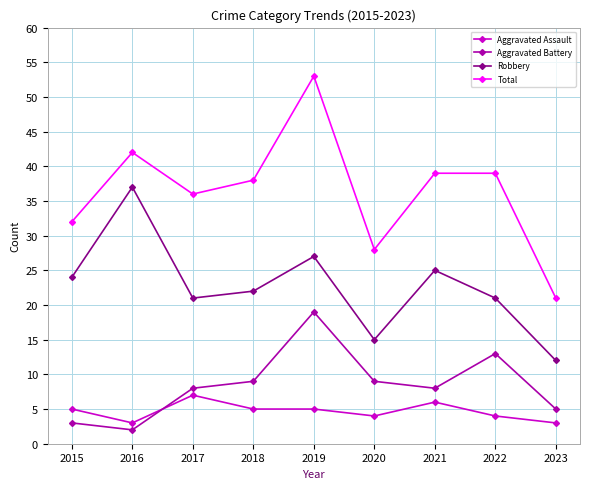

True or false: Robbery and Aggravated Battery intersect in this chart.

False